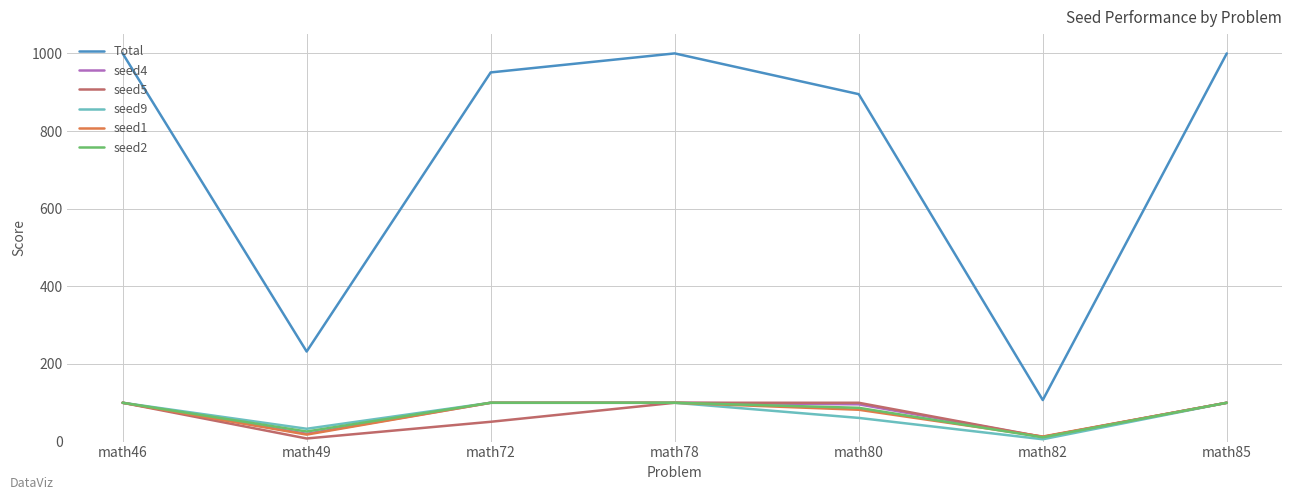

At which label is Total closest to 553?

math49